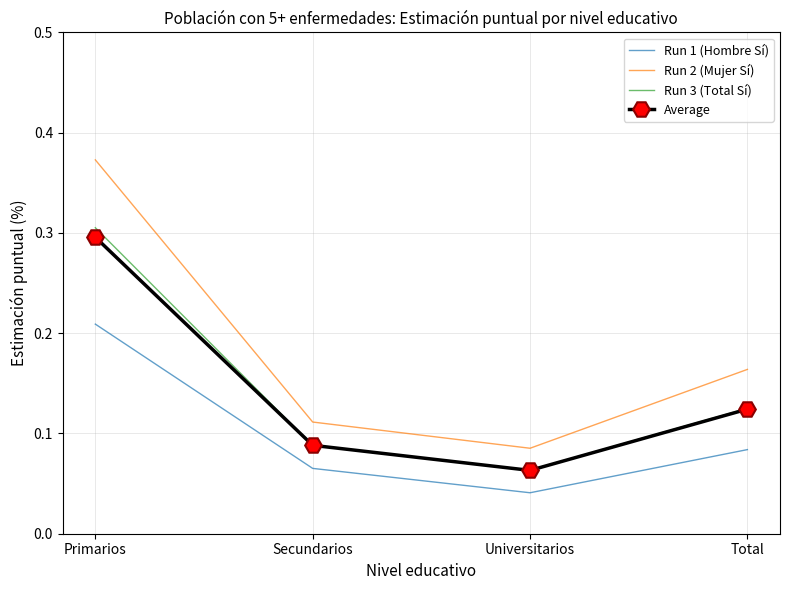

True or false: Run 3 (Total Sí) and Run 2 (Mujer Sí) cross at least once.

False